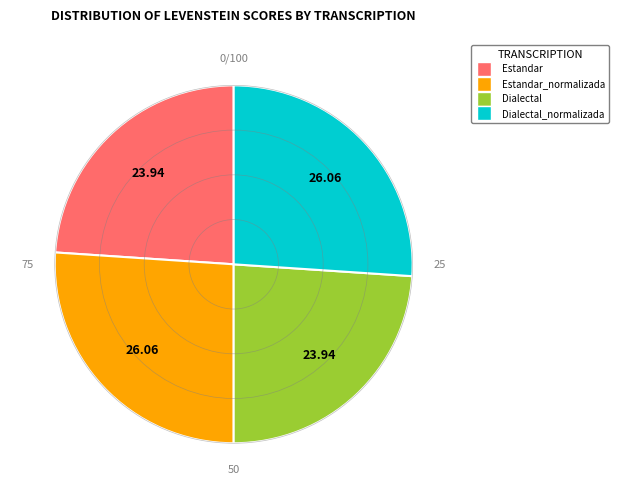

How many segments does this pie chart have?

4